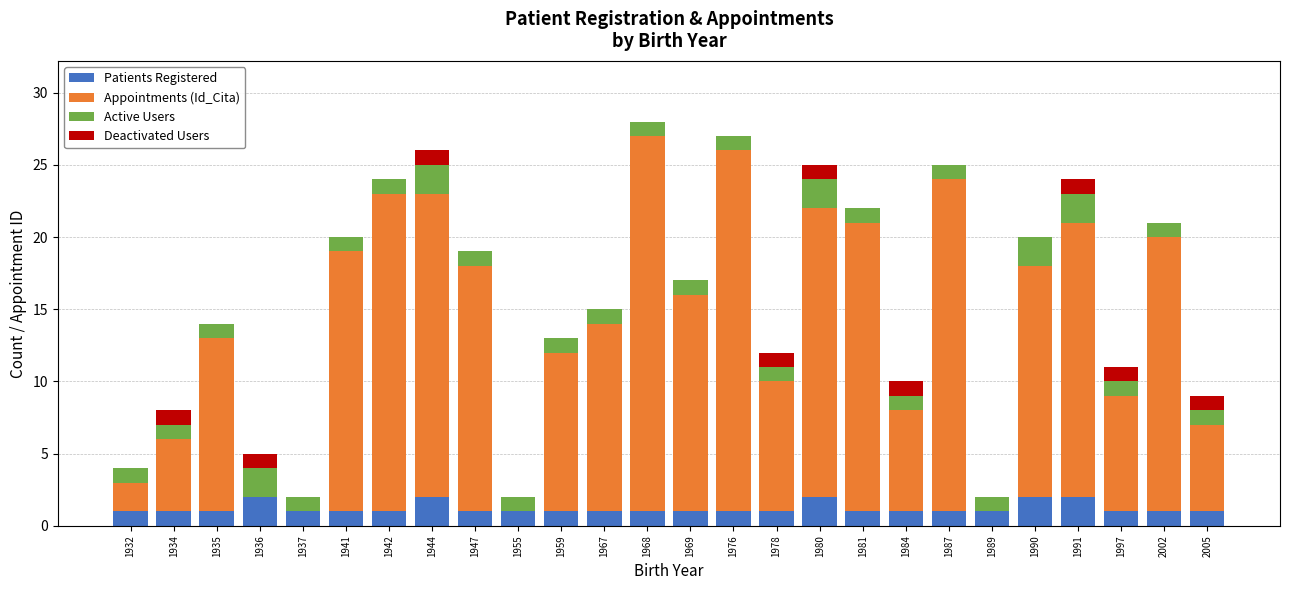

True or false: Patients Registered has a value of 1 at 1934.

True